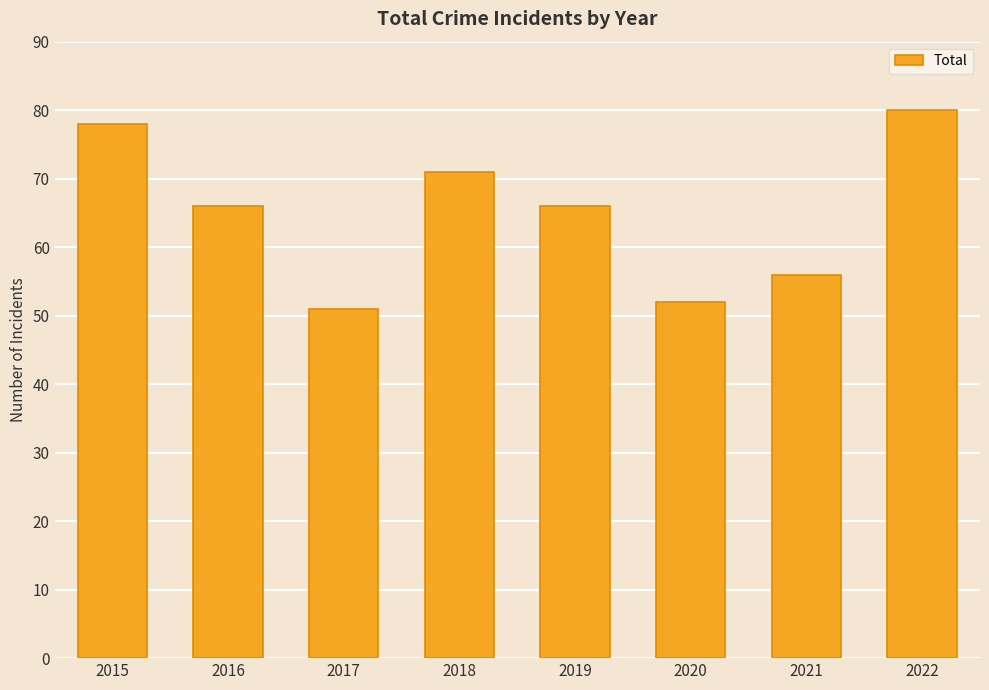

Which has a higher value, 2015 or 2019?

2015